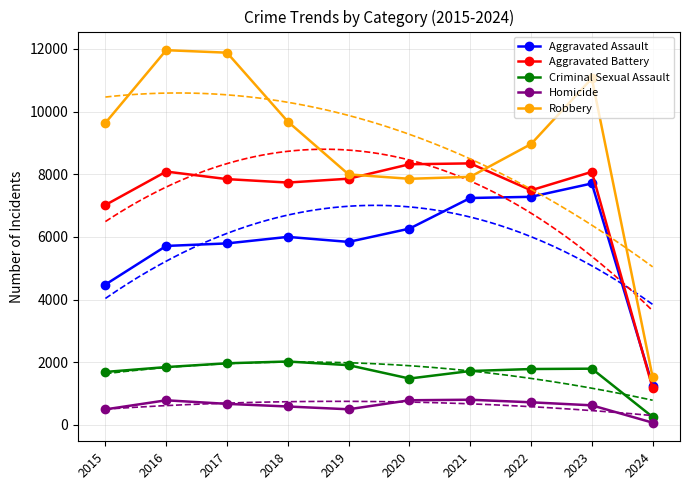

What is the sum of all Homicide values?

6051